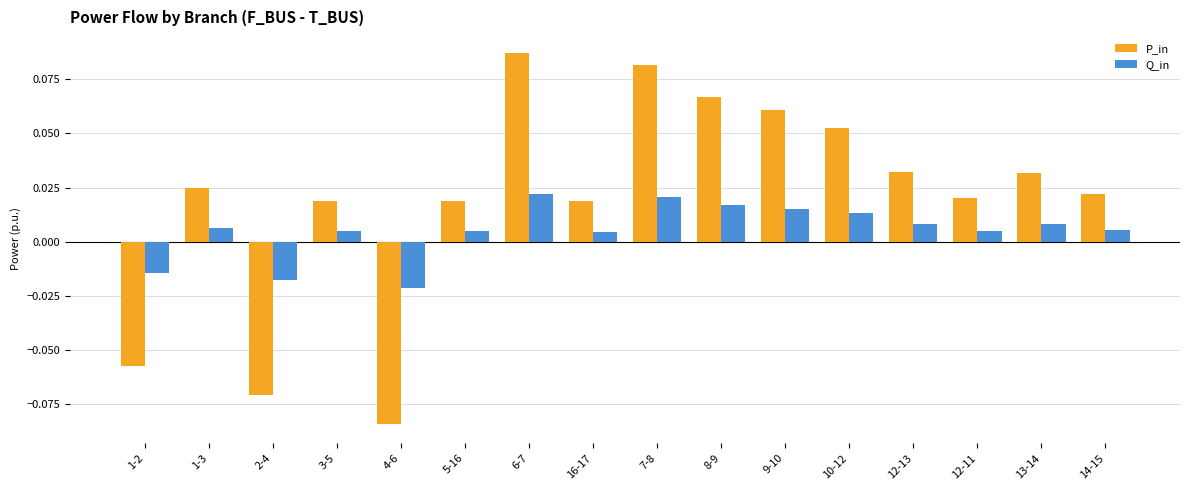

How many values in the P_in series are below 0?

3